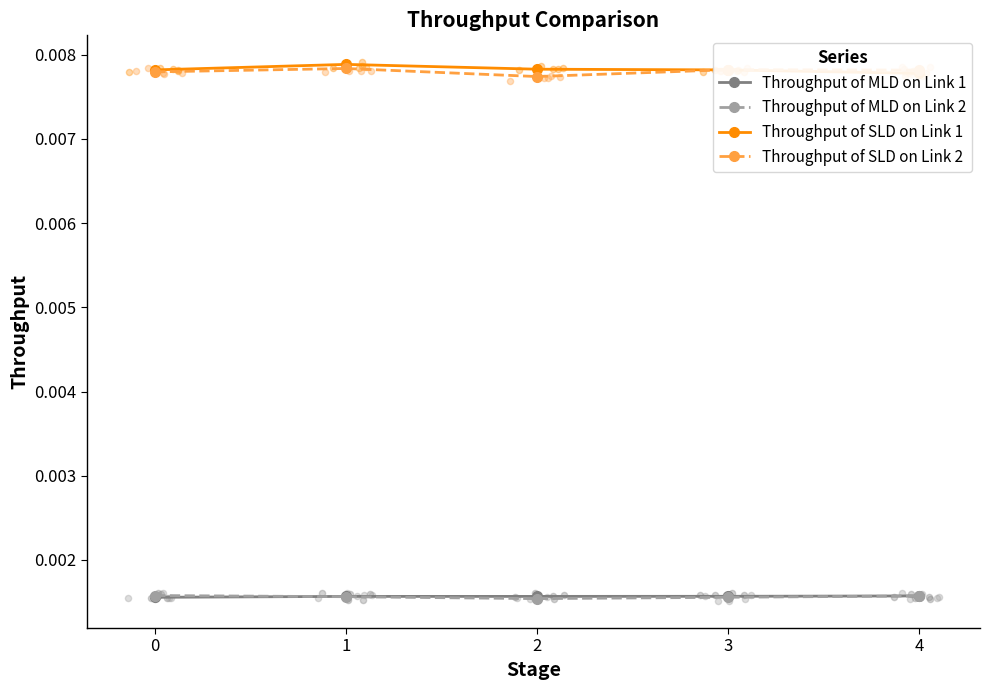

Is the value of Throughput of MLD on Link 2 at 3 greater than the value of Throughput of SLD on Link 2 at 3?

No